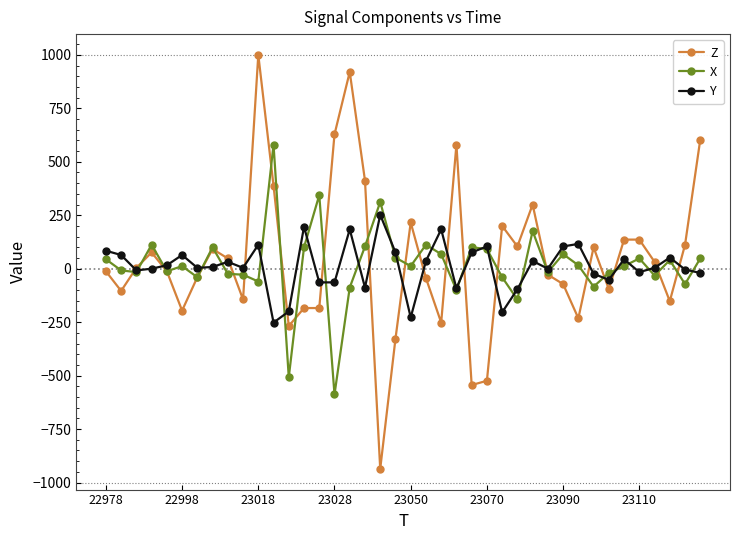

List the series in order of their peak value, highest first.

Z, X, Y